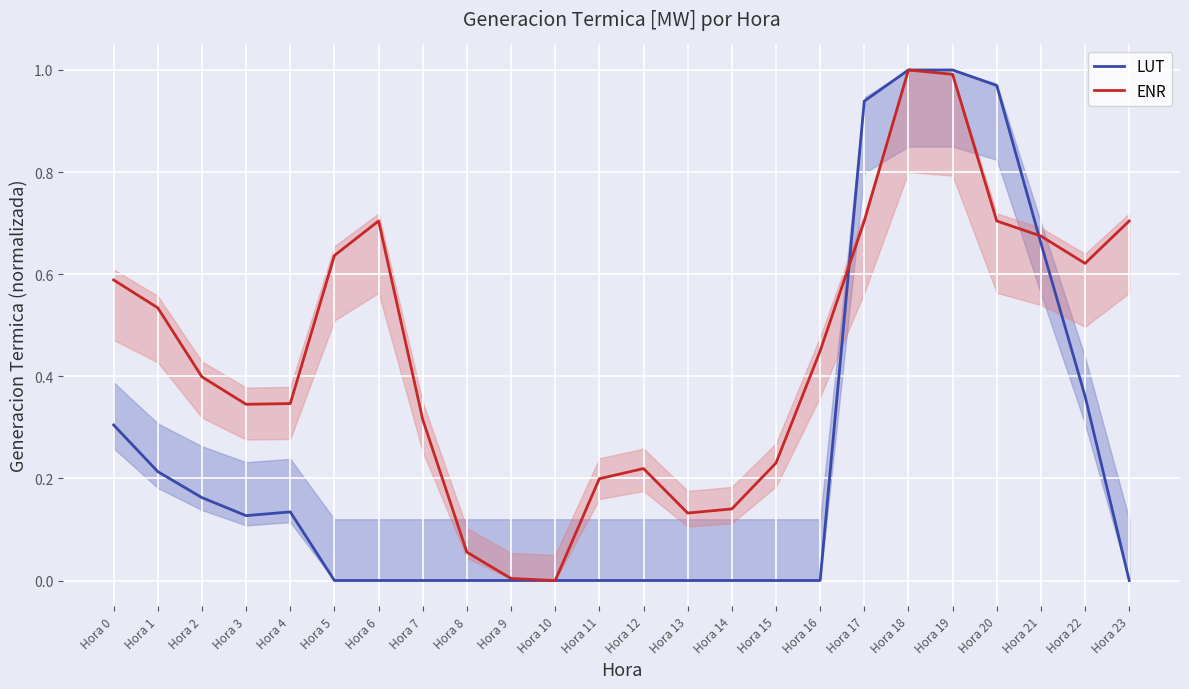

Is the value of LUT at Hora 1 greater than the value of ENR at Hora 22?

No